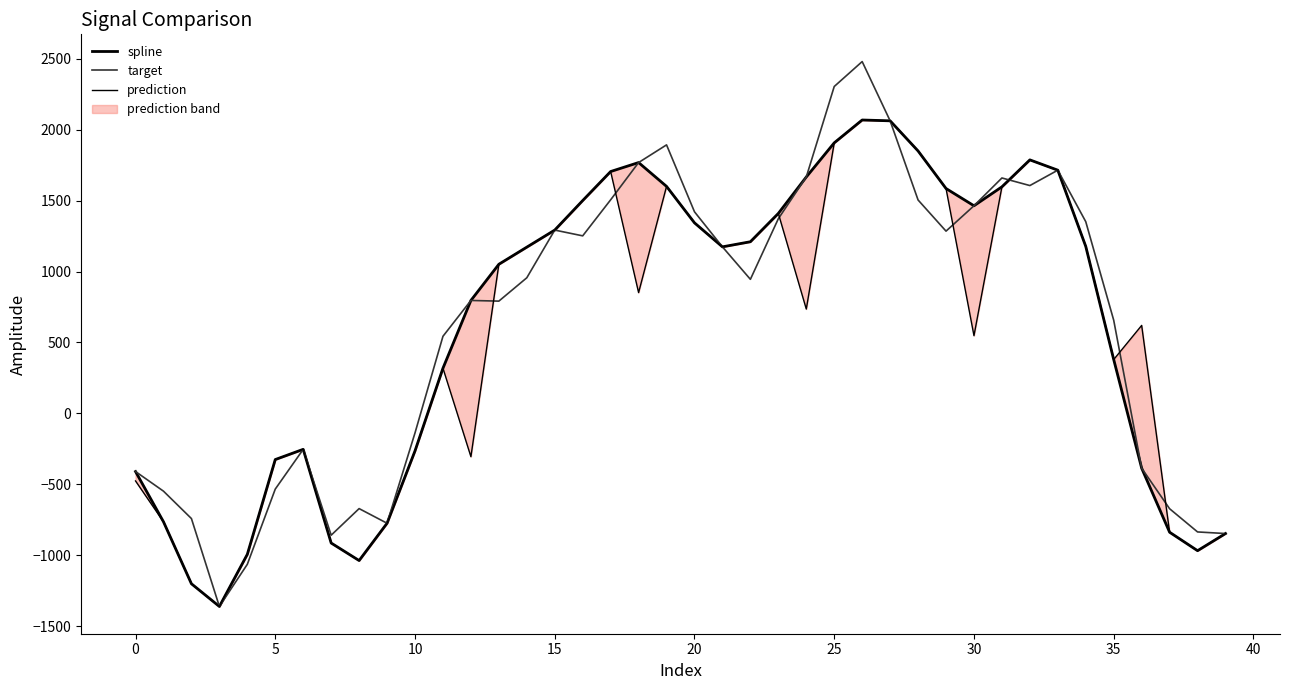

Is the value of prediction at 35 greater than the value of spline at 32?

No